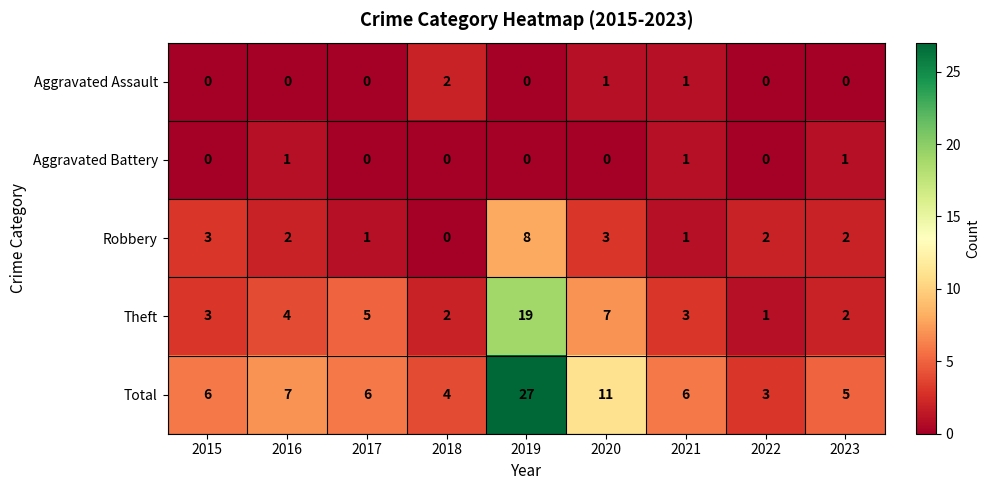

At which label is Theft closest to 10?

2020